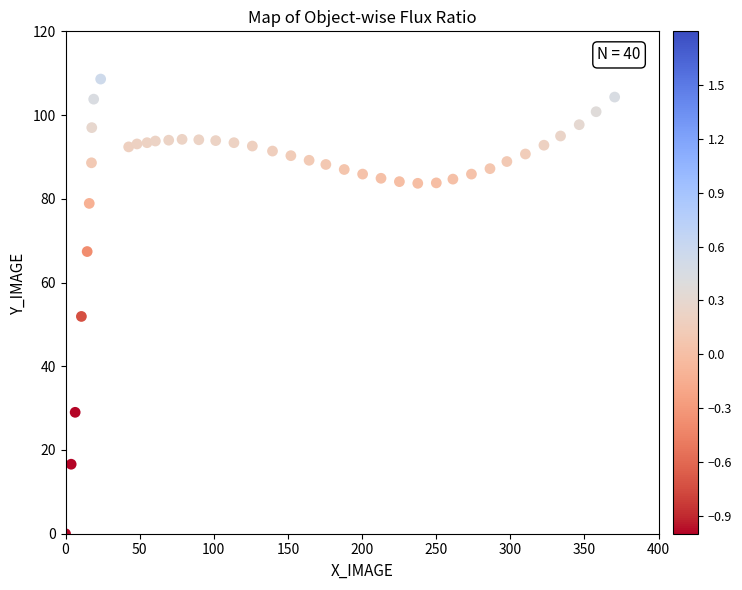

What is the range of X values (max minus min)?

370.4